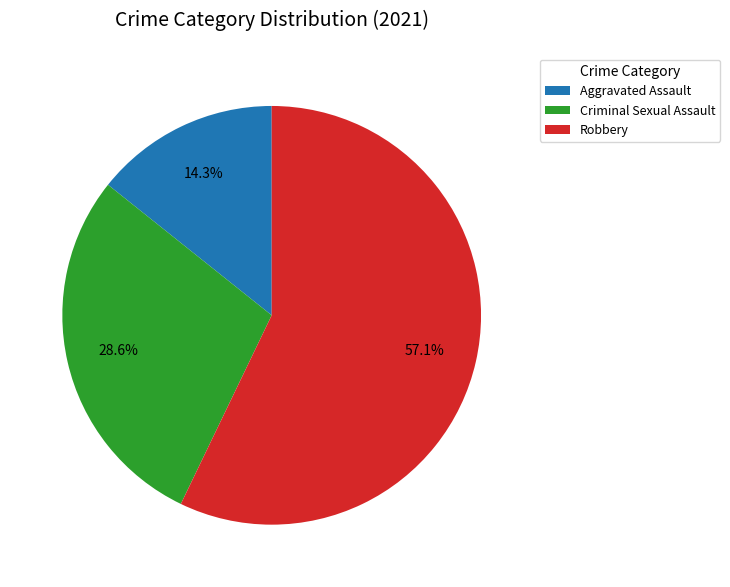

Which slice is the largest?

Robbery